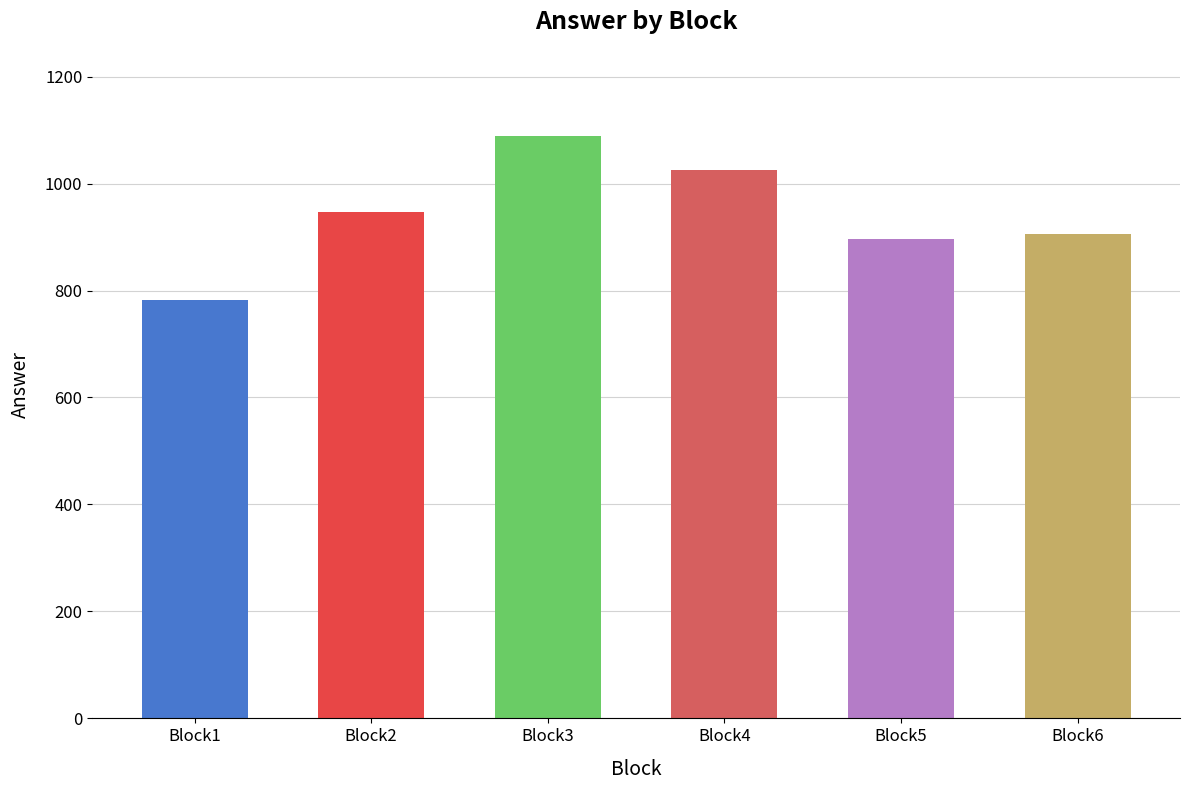

What is the maximum value shown in the chart?

1088